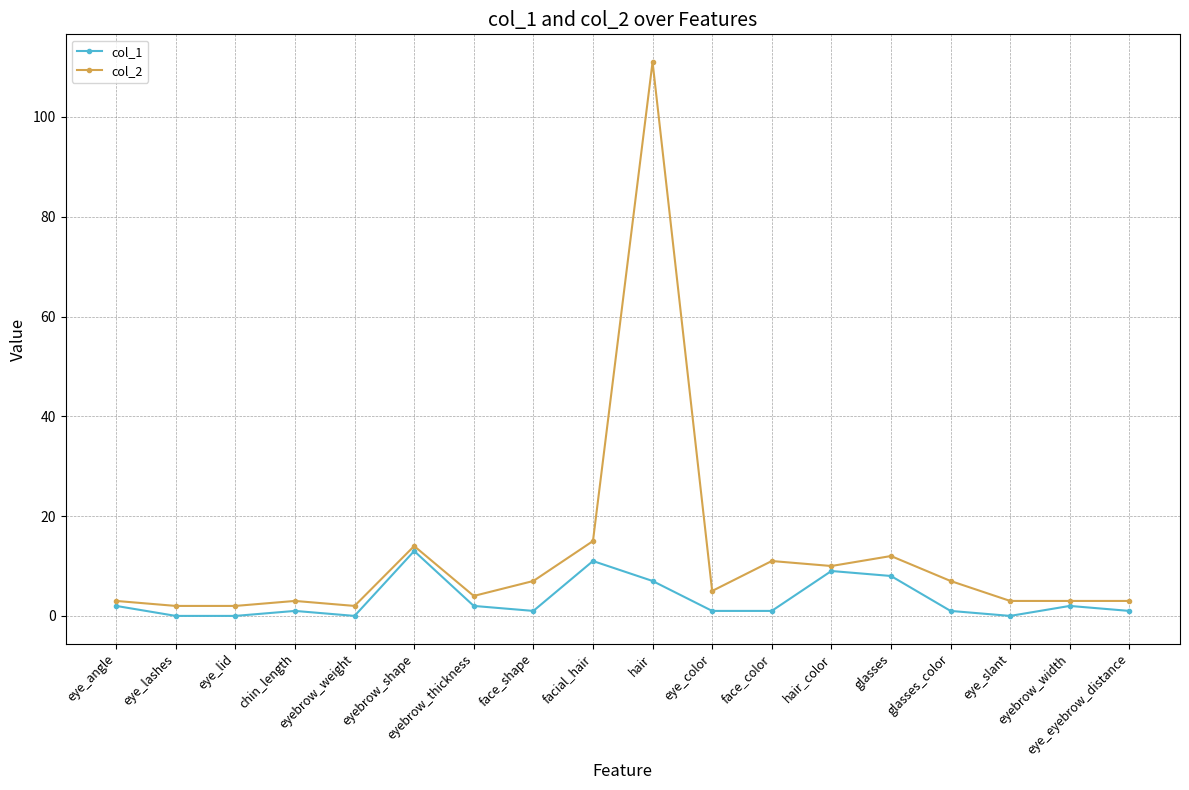

What position from the right is eye_lid?

16